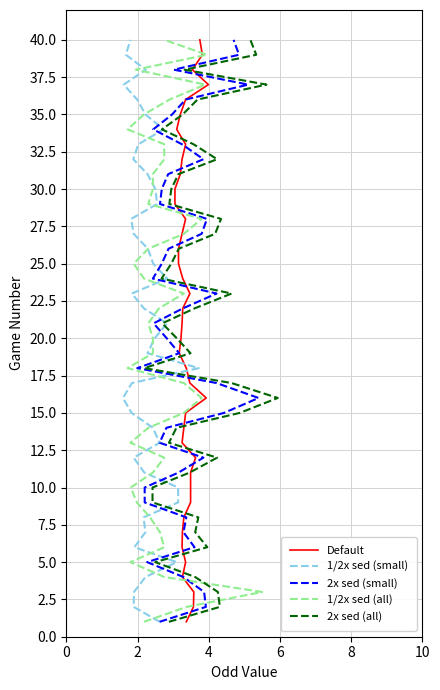

Is the value of 2x sed (small) at −2 greater than the value of 2x sed (all) at 25?

No